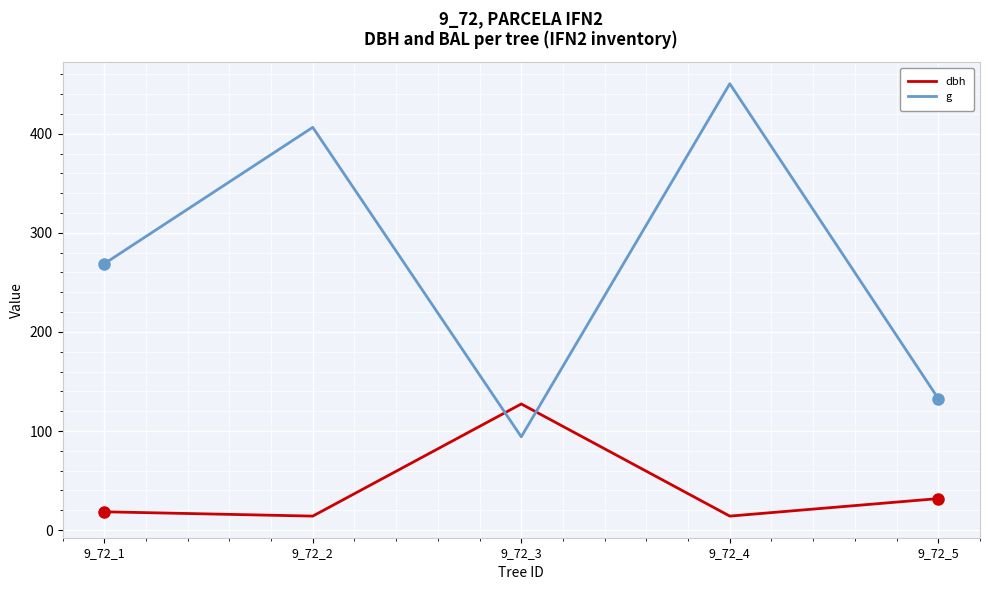

Which series changed the most between 9_72_3 and 9_72_4?

g